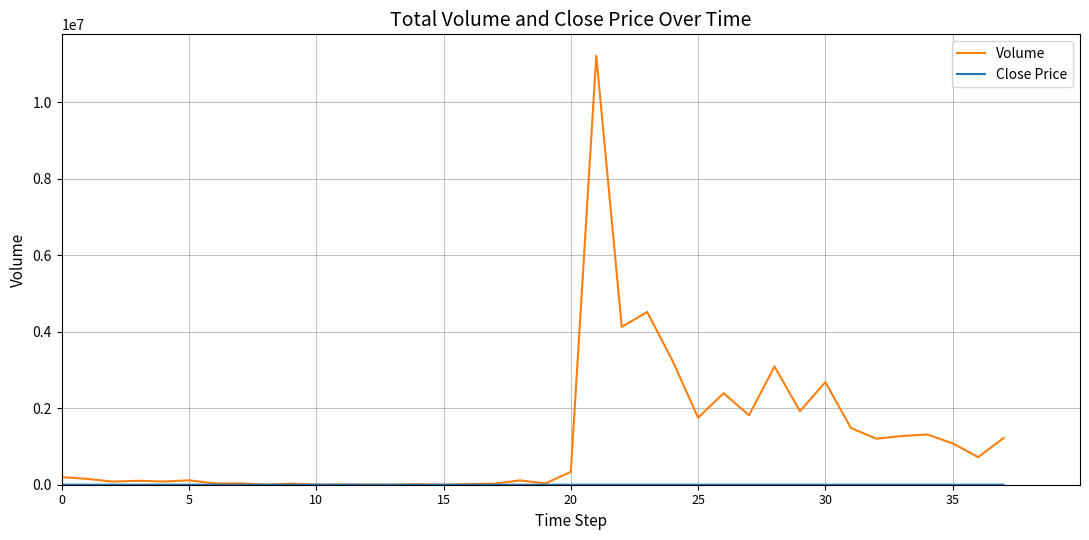

What is the maximum value for Volume?

11208100.0